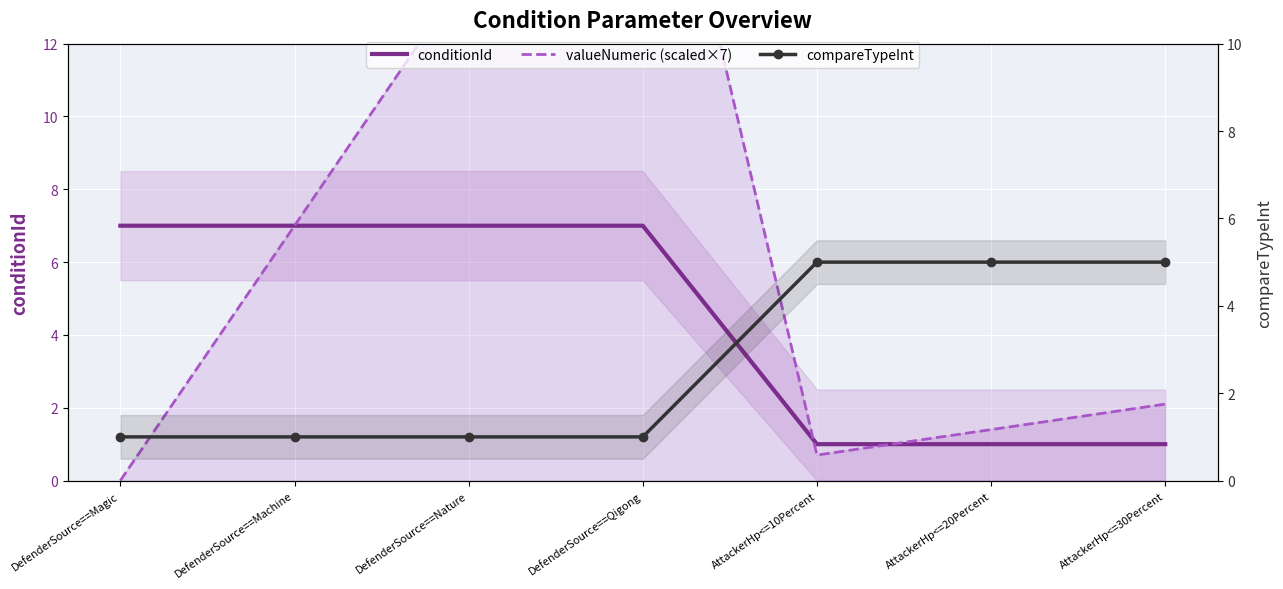

Between AttackerHp<=30Percent and AttackerHp<=10Percent, which is larger?

AttackerHp<=30Percent